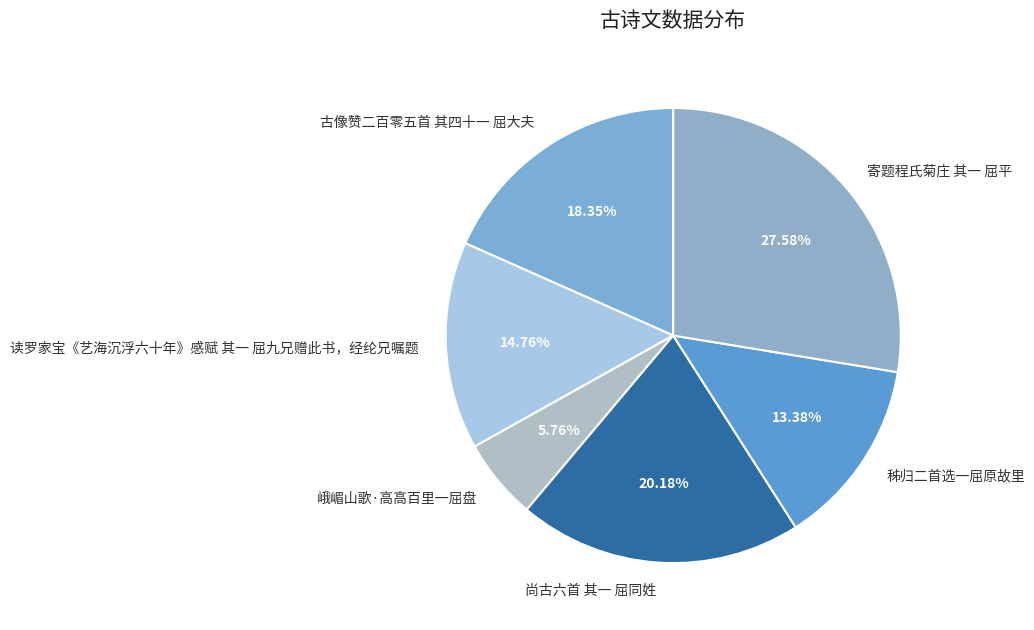

What is the smallest slice in the pie chart?

峨嵋山歌·高高百里一屈盘